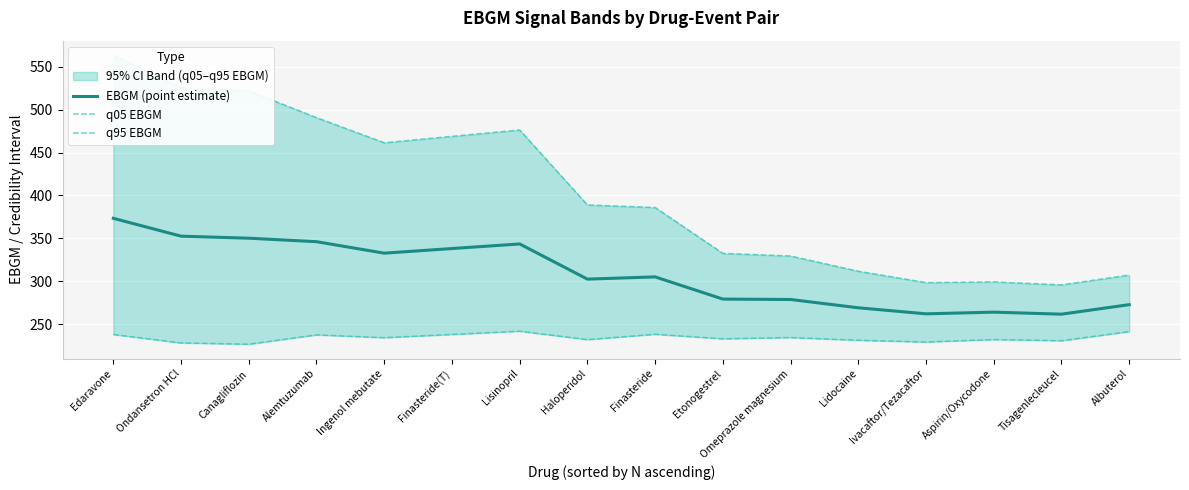

The value of q95 EBGM at Albuterol is 179.7. True or false?

False